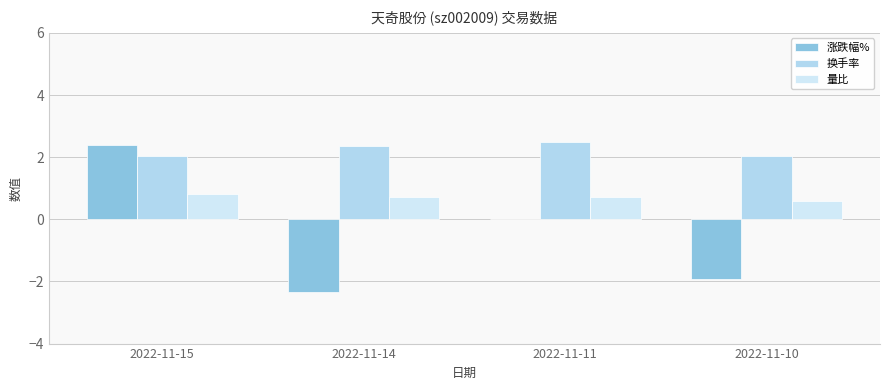

How many groups of bars are there?

4